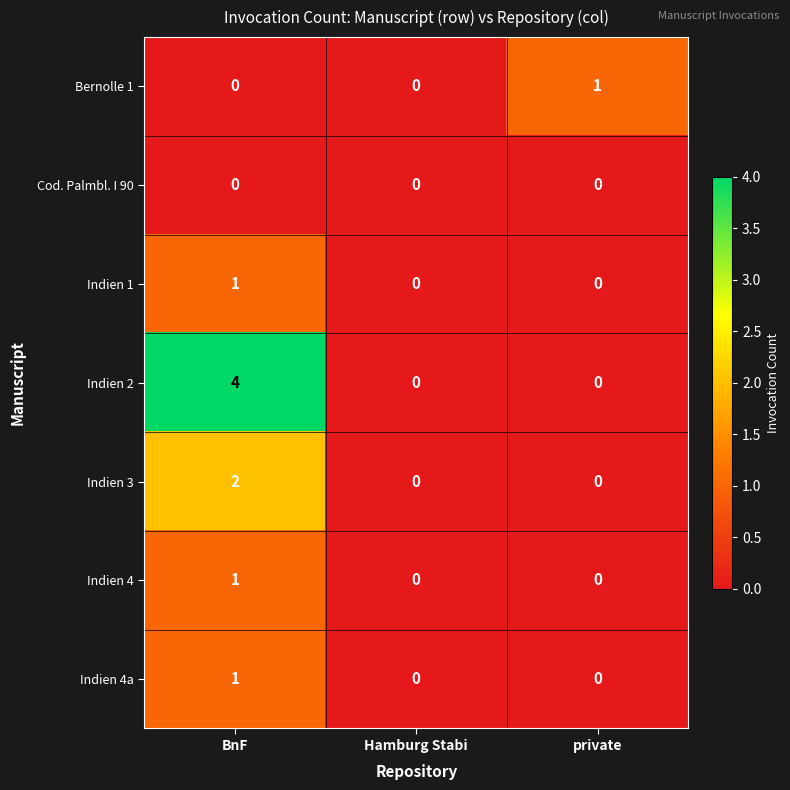

True or false: Indien 4a has a value of 0 at Hamburg Stabi.

True